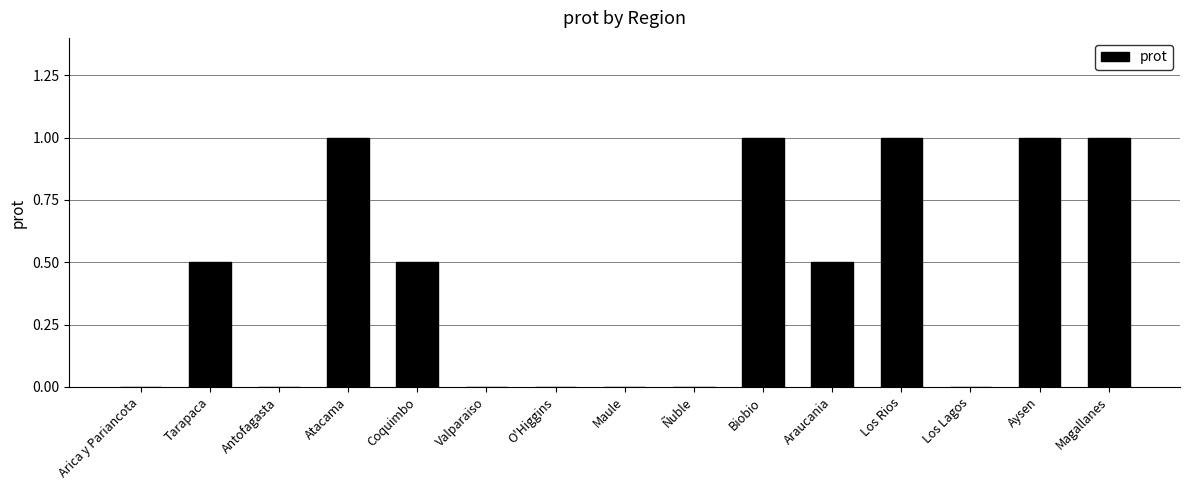

Is it true that the value at Aysen is 1.0?

True